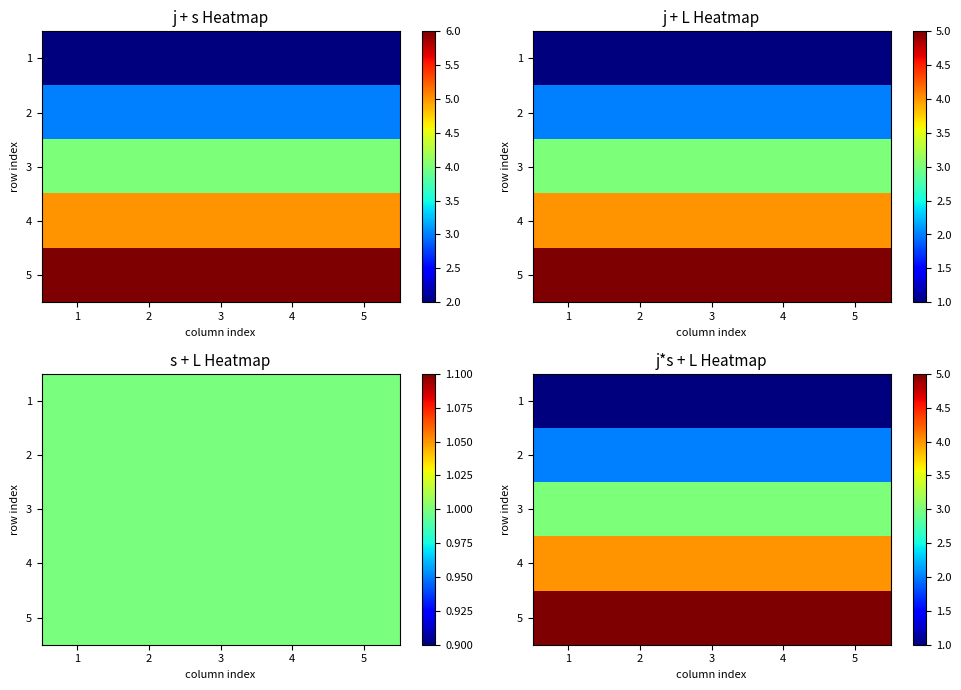

Count the number of data series in this chart.

5